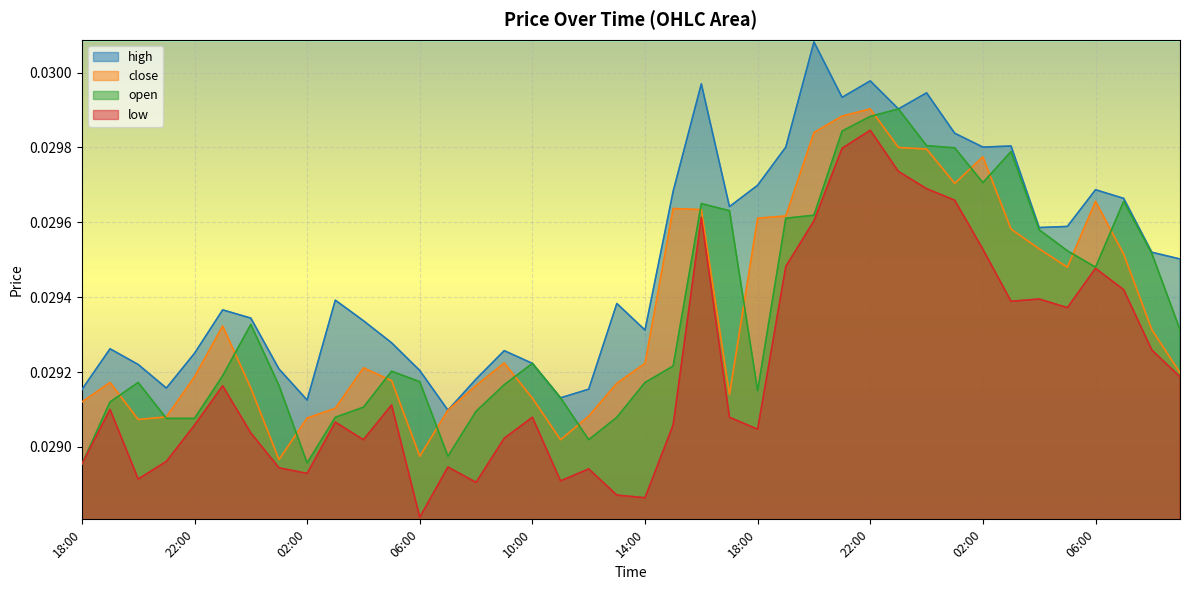

Between 16:00 and 03:00, which series saw the biggest shift?

low